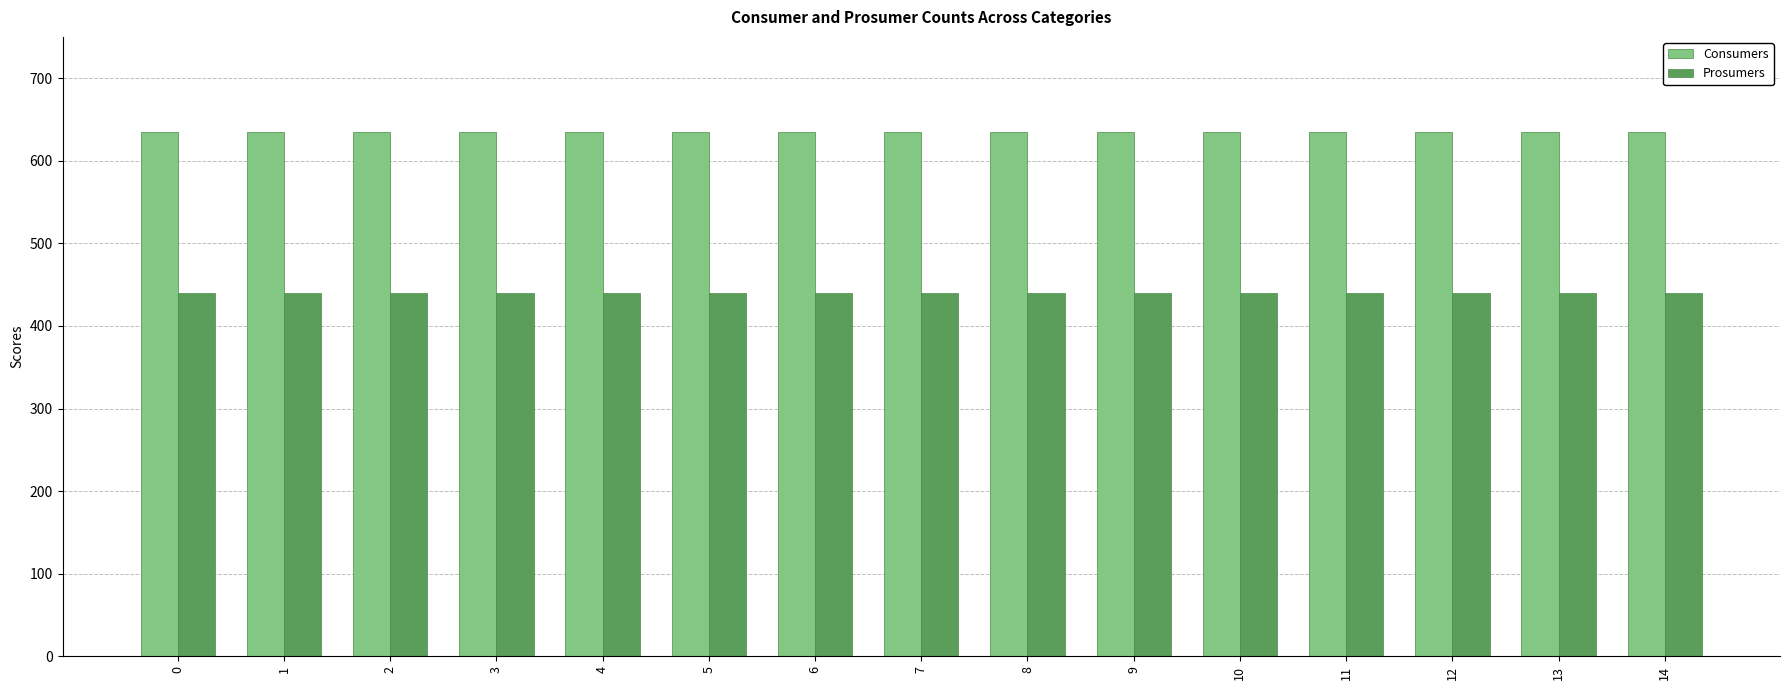

List the series in order of their peak value, lowest first.

Prosumers, Consumers